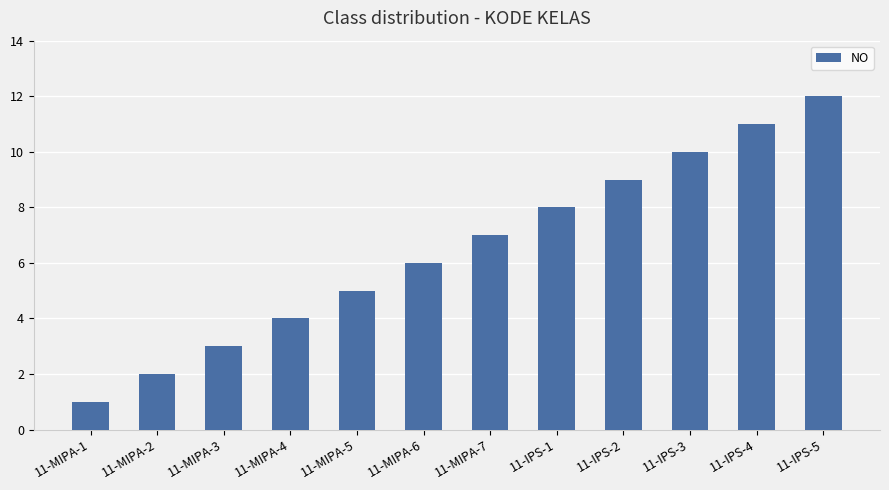

The value at 11-IPS-3 is 16. True or false?

False